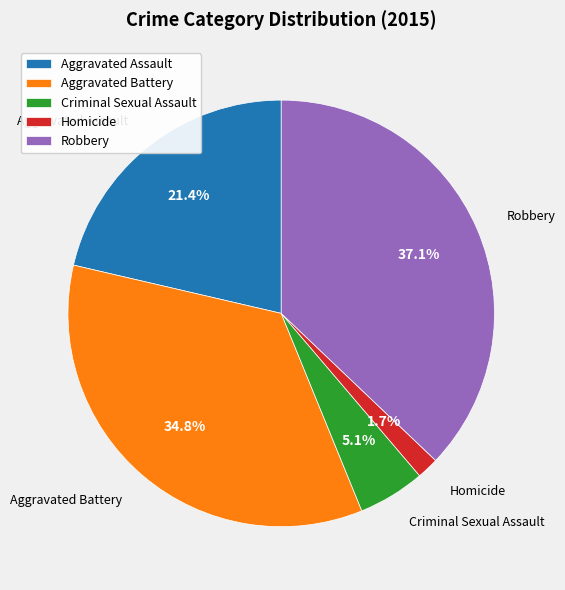

What is the largest slice in the pie chart?

Robbery